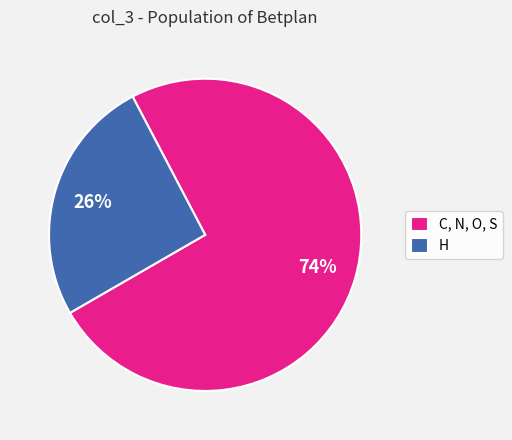

To the nearest percent, what is the combined percentage of H and C, N, O, S?

100%